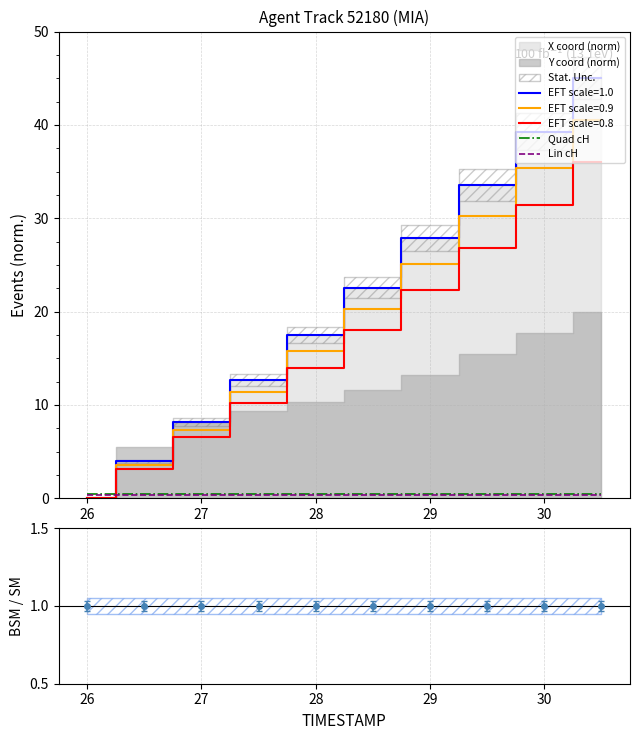

True or false: EFT scale=0.8 has a value of 19.5 at 30.

False